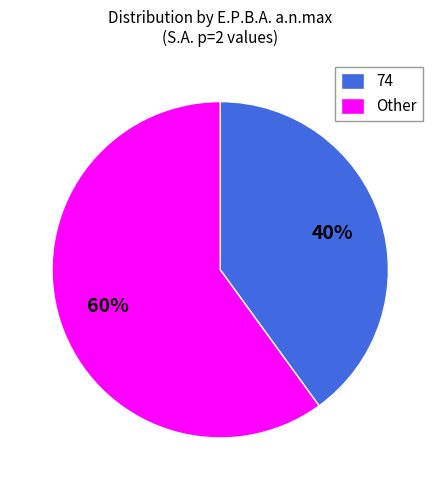

Approximately how many times larger is the value at Other compared to 74?

1.5